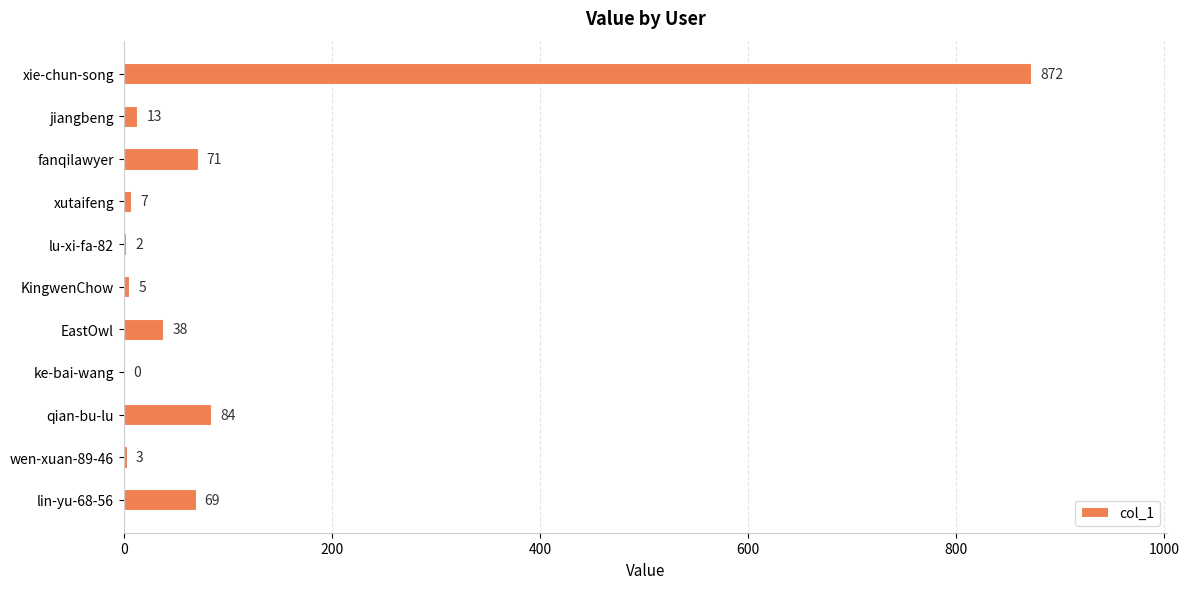

Reading bottom to top, transcribe all the data shown in this chart.

lin-yu-68-56=69	wen-xuan-89-46=3	qian-bu-lu=84	ke-bai-wang=0	EastOwl=38	KingwenChow=5	lu-xi-fa-82=2	xutaifeng=7	fanqilawyer=71	jiangbeng=13	xie-chun-song=872